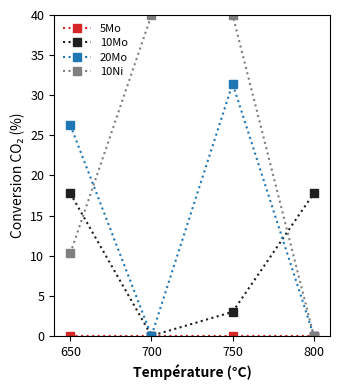

What is the difference between the 10Mo values at 650 and 700?

17.8